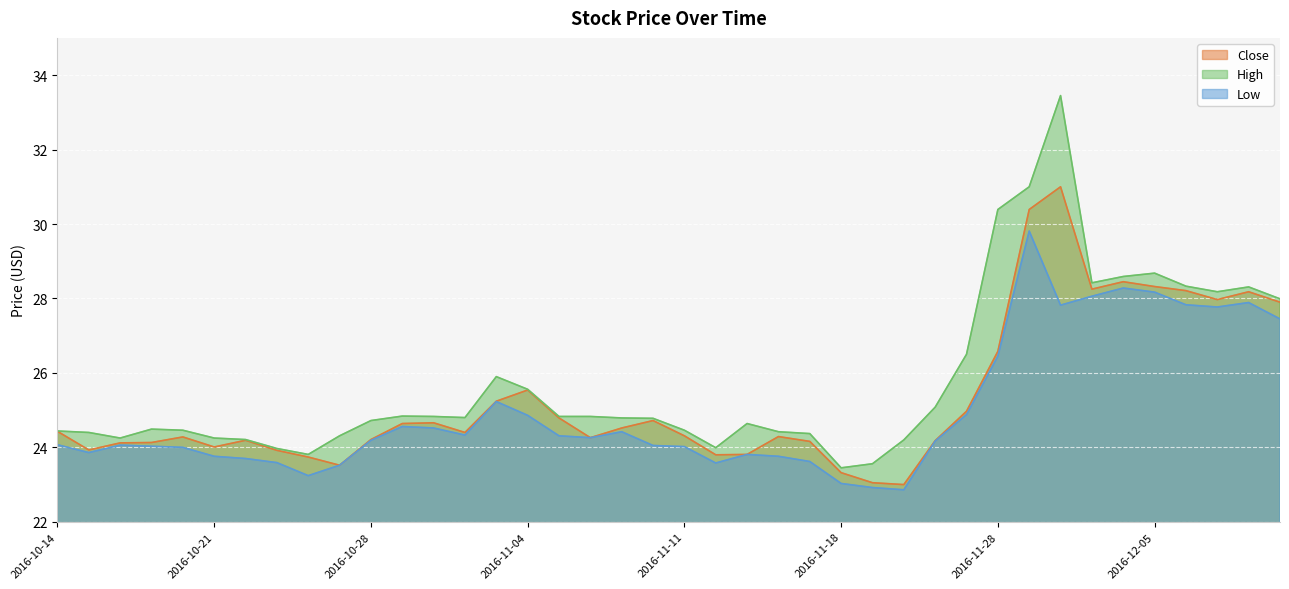

Which series has the widest spread of values?

High